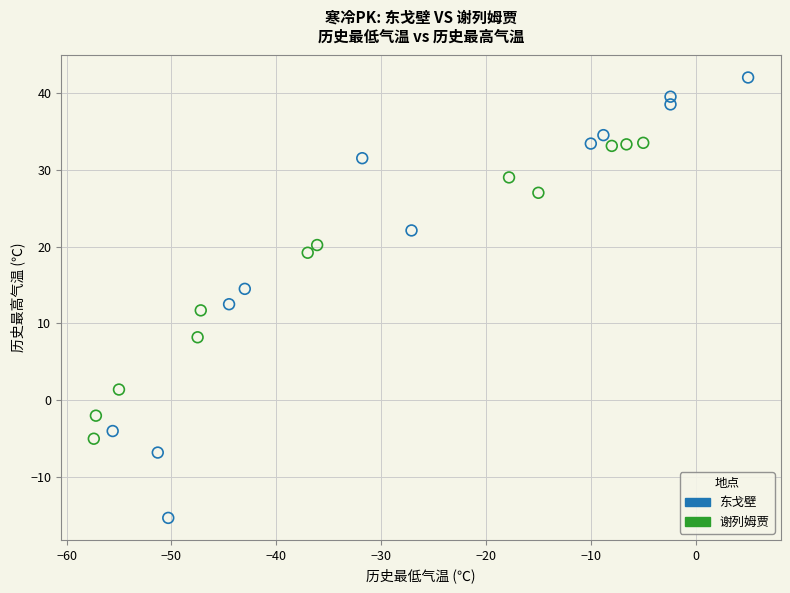

What are all the series names shown in the legend?

东戈壁, 谢列姆贾